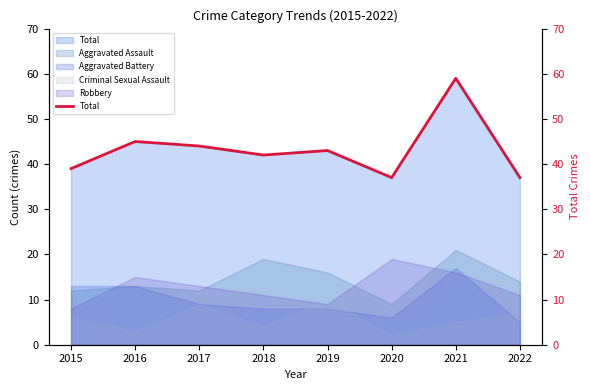

What is the approximate value at 2016, to the nearest 5?

45